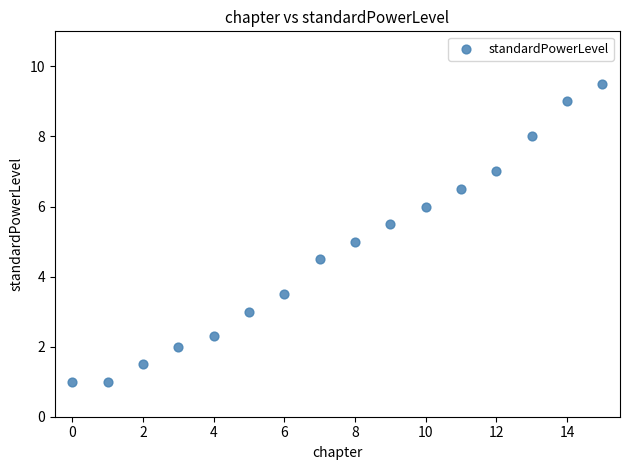

What is the range of Y values (max minus min)?

8.5